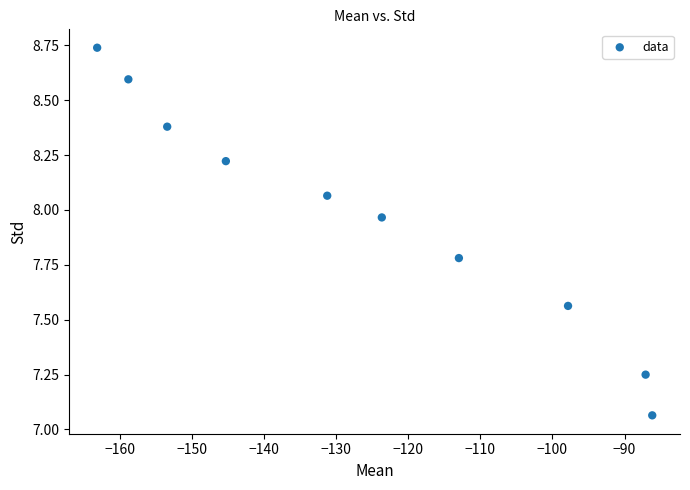

What is the range of X values (max minus min)?

77.0